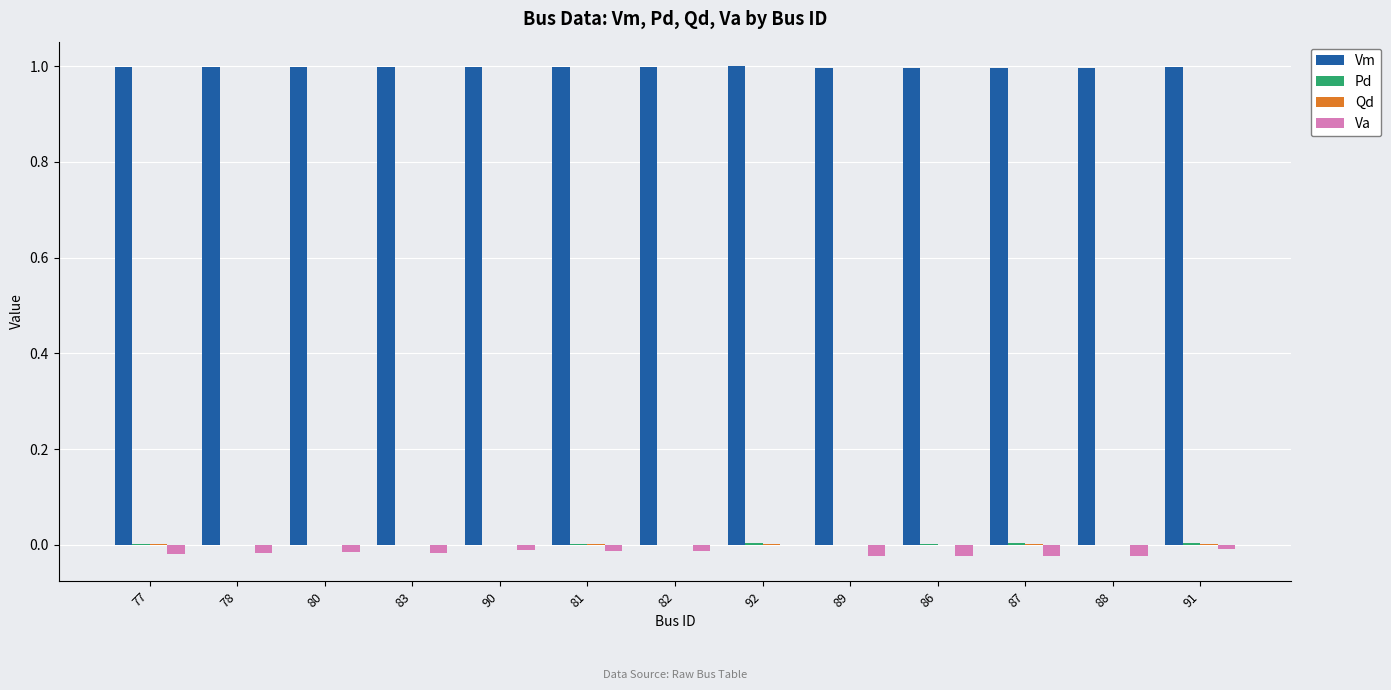

Is it true that Vm equals 1.0 at 89?

True